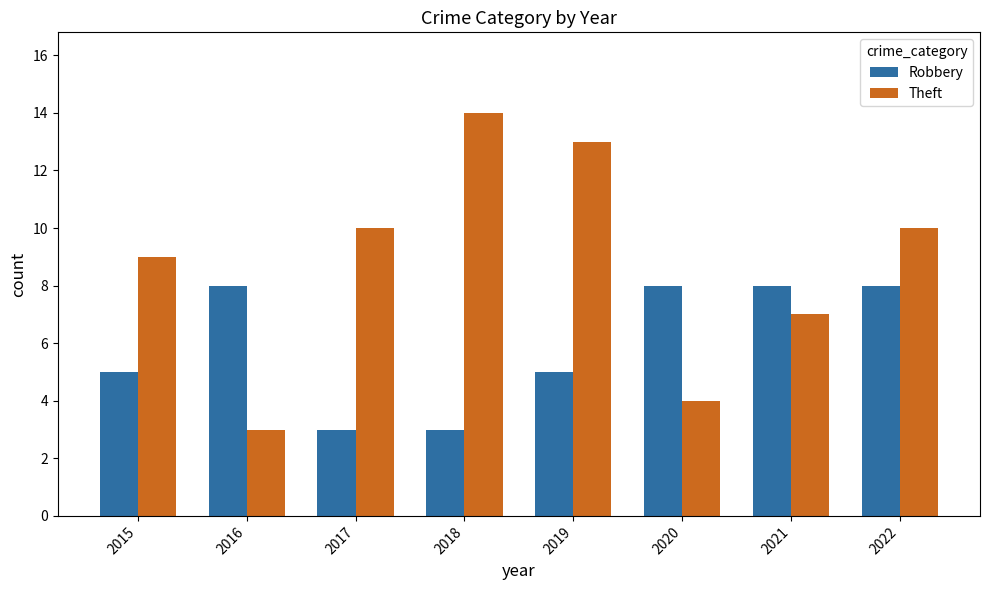

What is the difference between the maximum and minimum values in the Theft series?

11